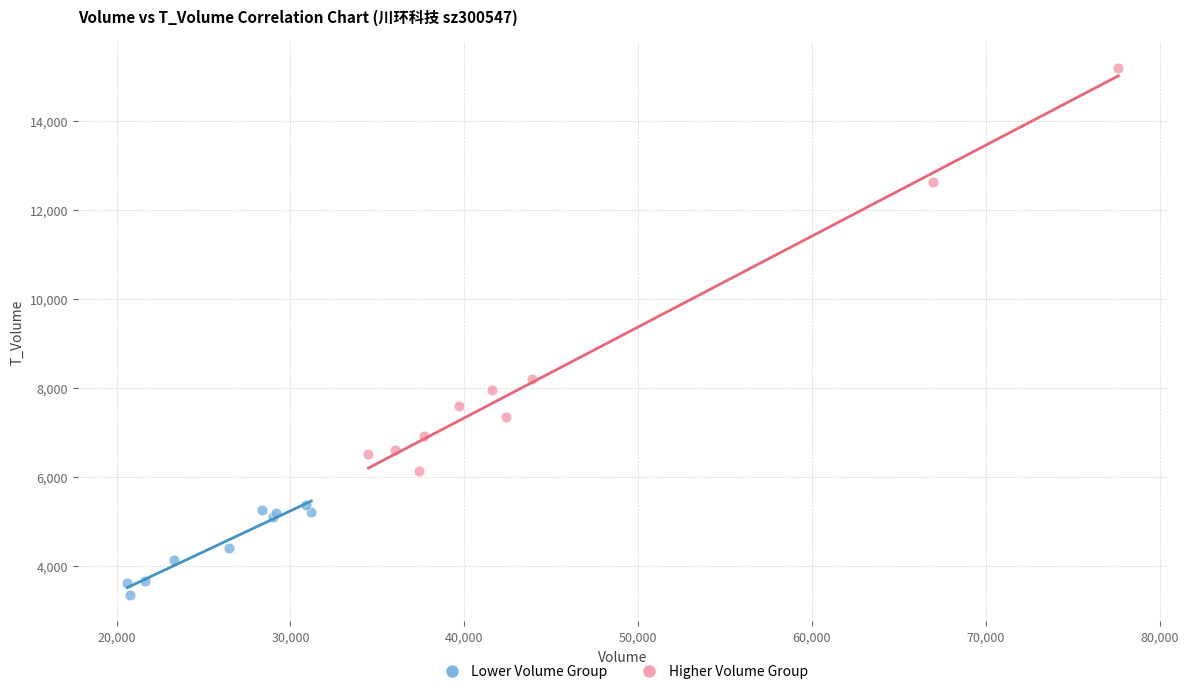

What are all the series names shown in the legend?

Lower Volume Group, Higher Volume Group